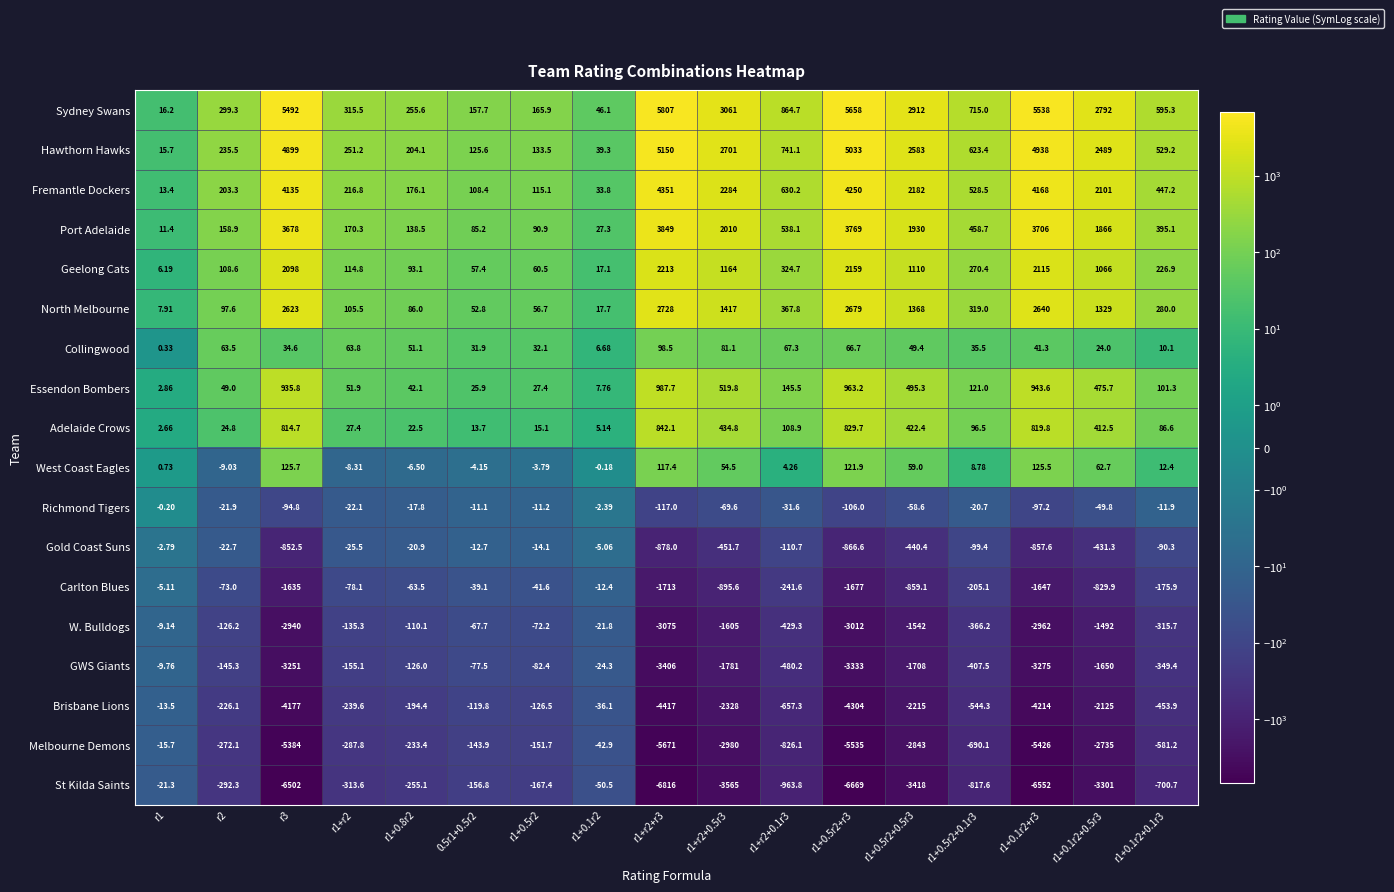

Which series has the largest total across all categories?

Sydney Swans